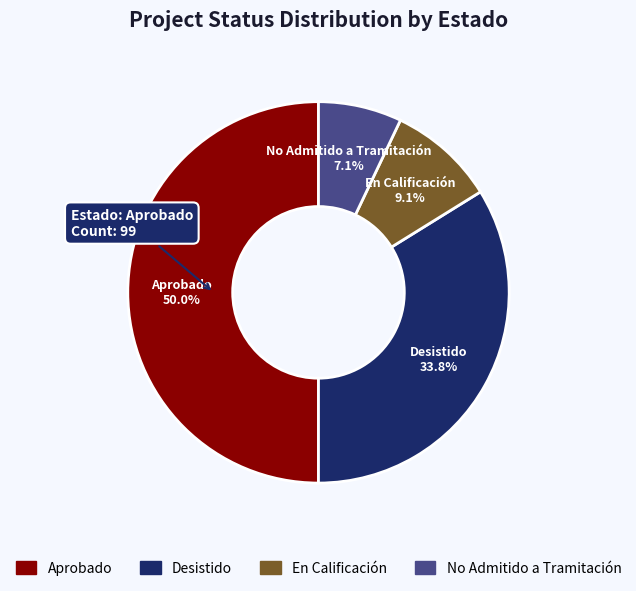

Rank the categories by value from highest to lowest.

Aprobado, Desistido, En Calificación, No Admitido a Tramitación